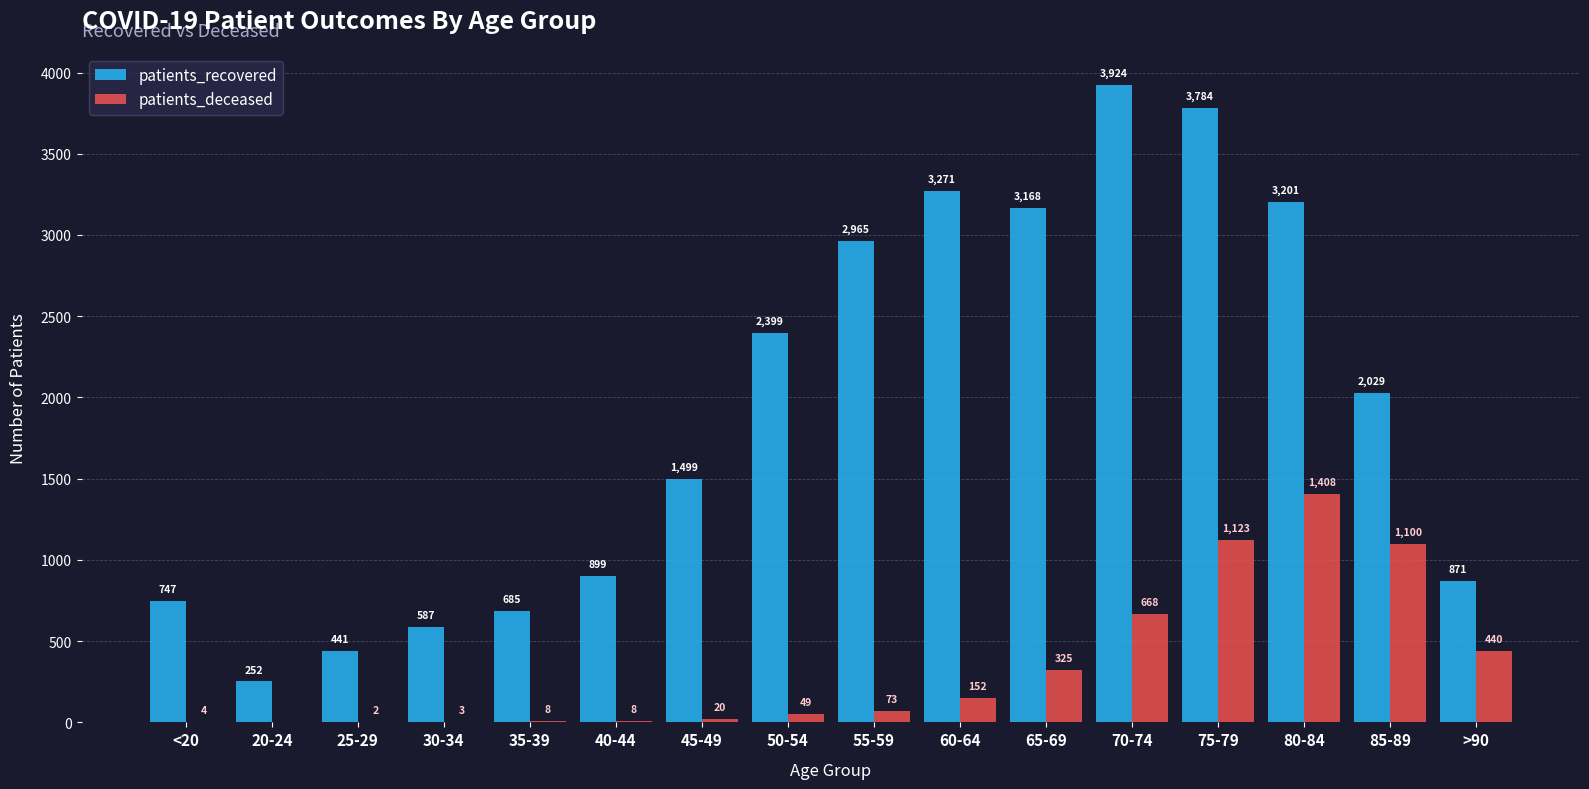

True or false: patients_deceased has a value of 8 at 35-39.

True